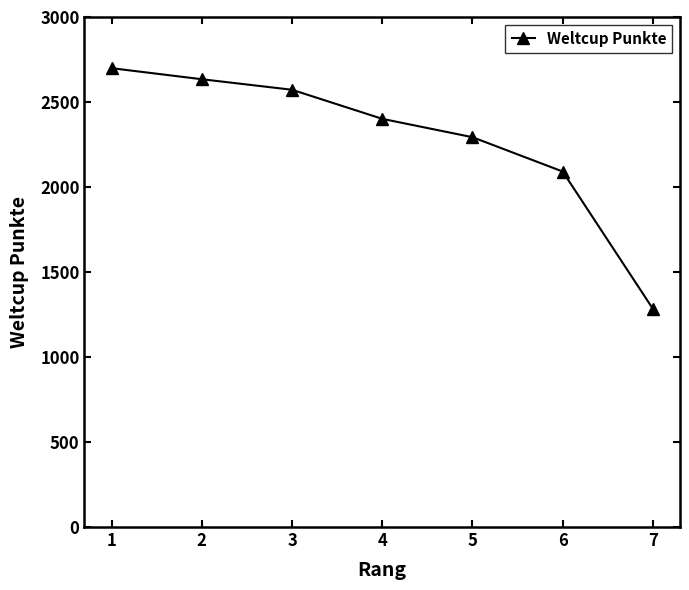

Where does the data first go above 2401?

1